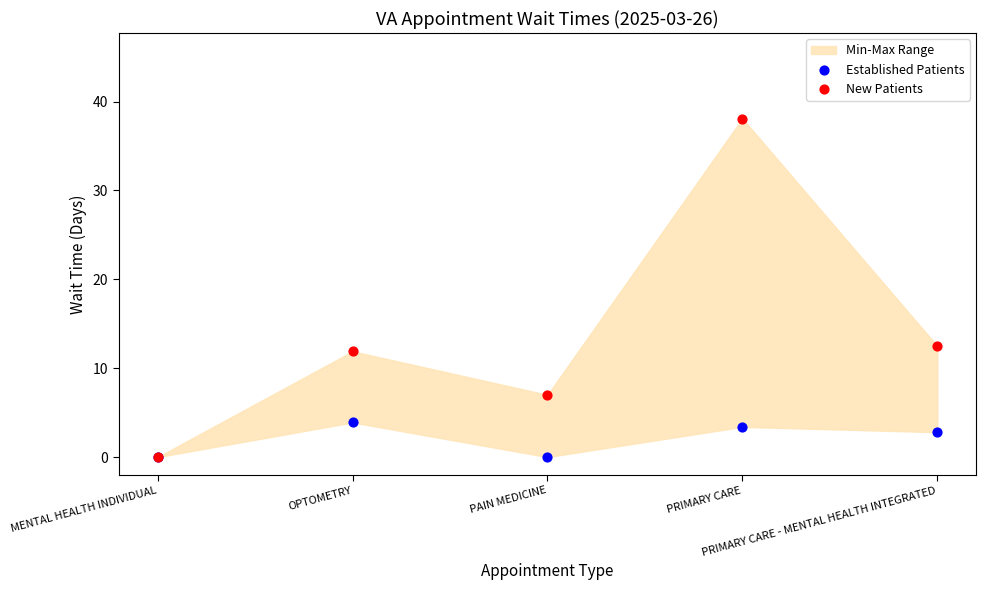

Which series has the largest Y range (max minus min)?

New Patients